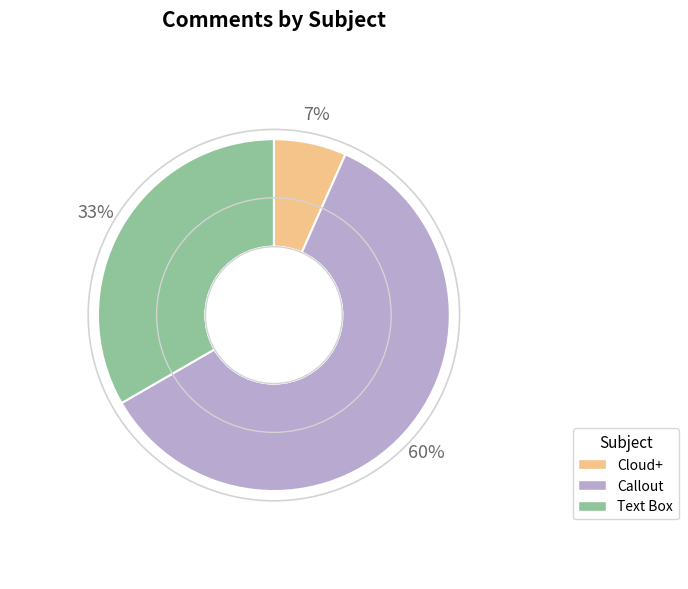

Which has a higher value, Cloud+ or Callout?

Callout